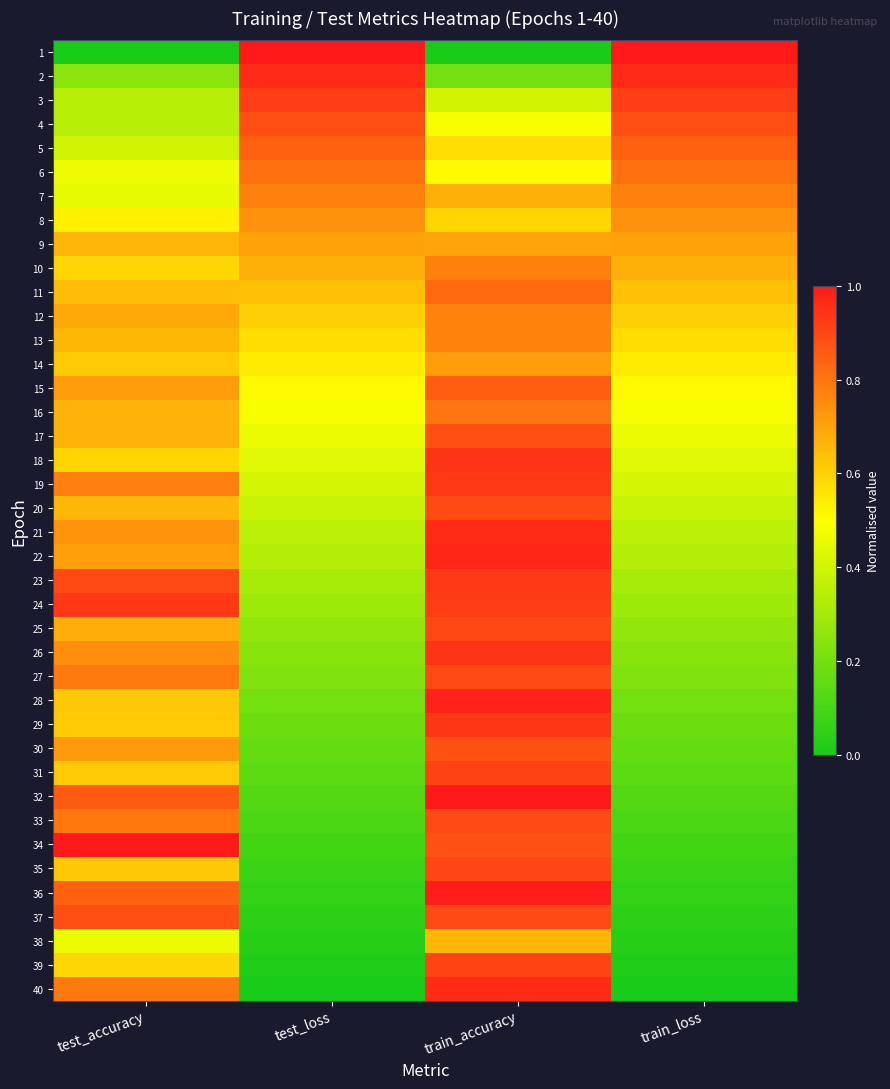

At train_accuracy, list the series in order from largest to smallest.

32, 36, 28, 22, 21, 40, 26, 18, 29, 19, 23, 24, 31, 39, 35, 25, 20, 37, 27, 33, 17, 34, 30, 15, 11, 16, 10, 13, 12, 14, 9, 7, 38, 8, 5, 6, 4, 3, 2, 1